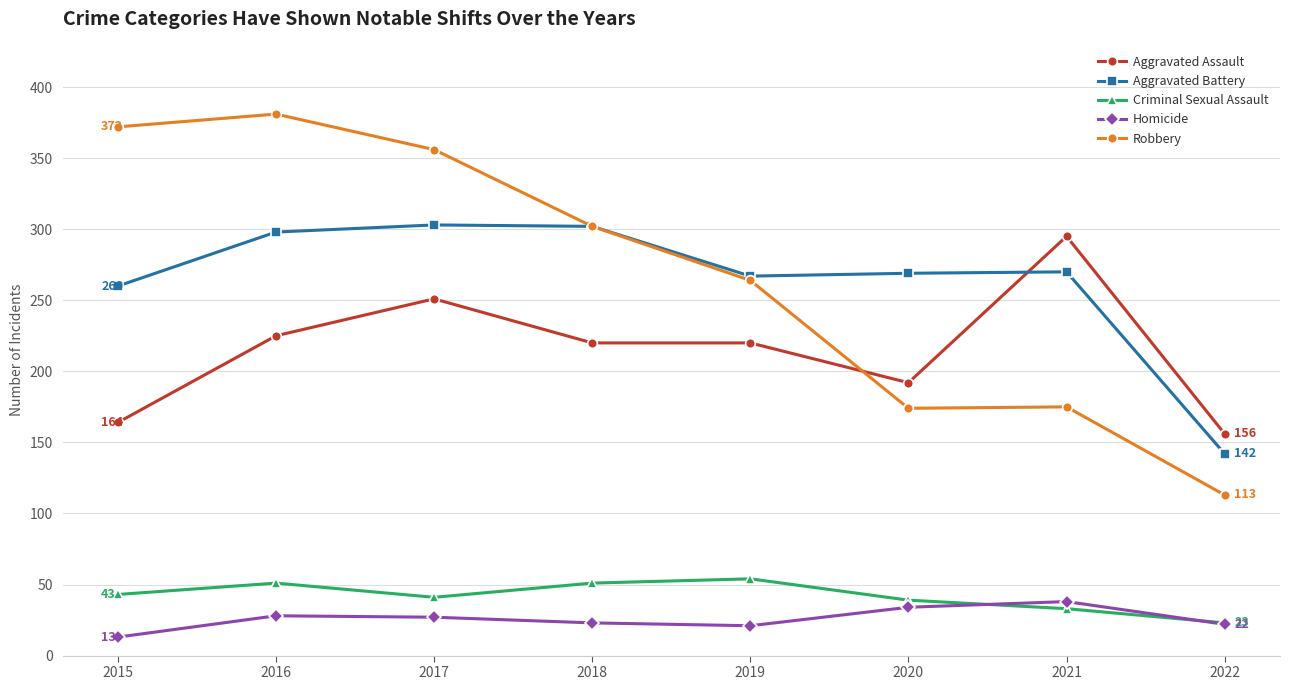

True or false: Robbery and Homicide intersect in this chart.

False